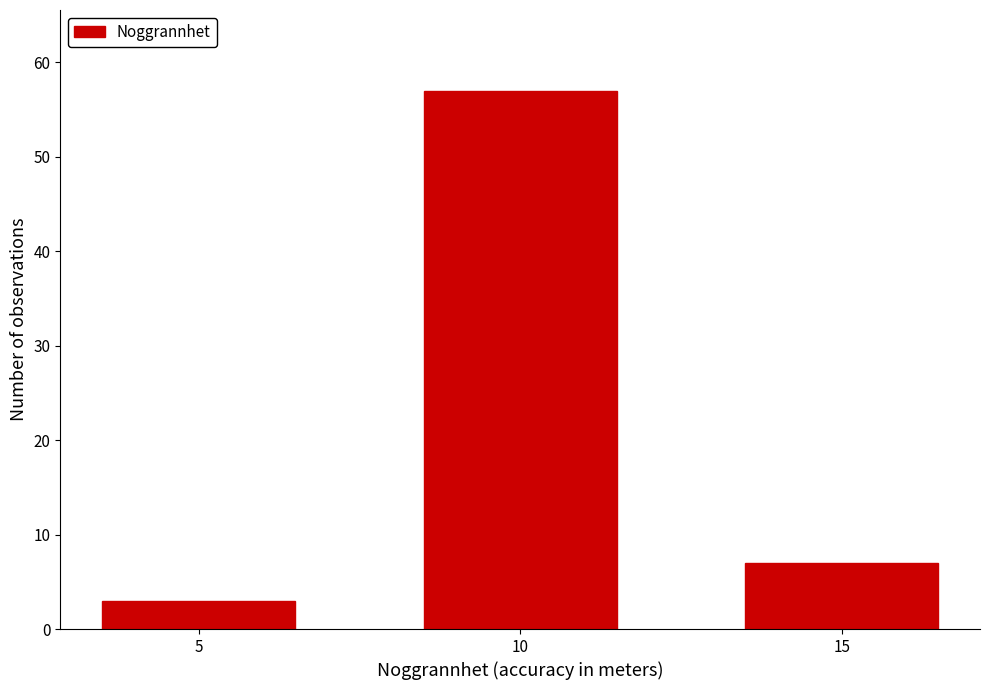

Which label corresponds to the largest value in the chart?

10